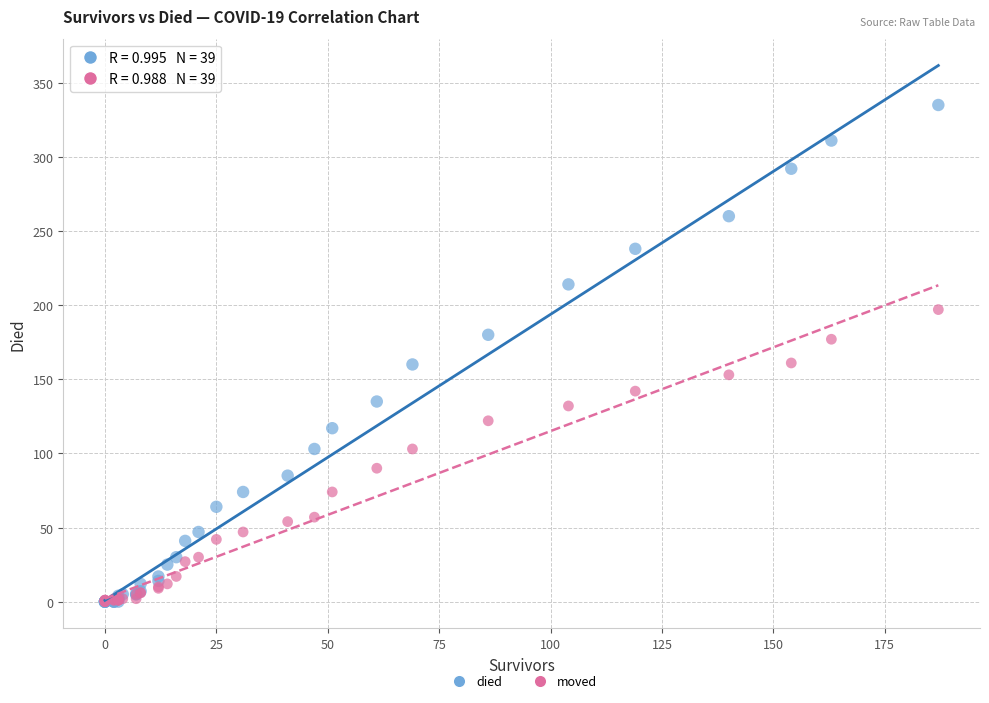

Which series has the widest spread of Y values?

died